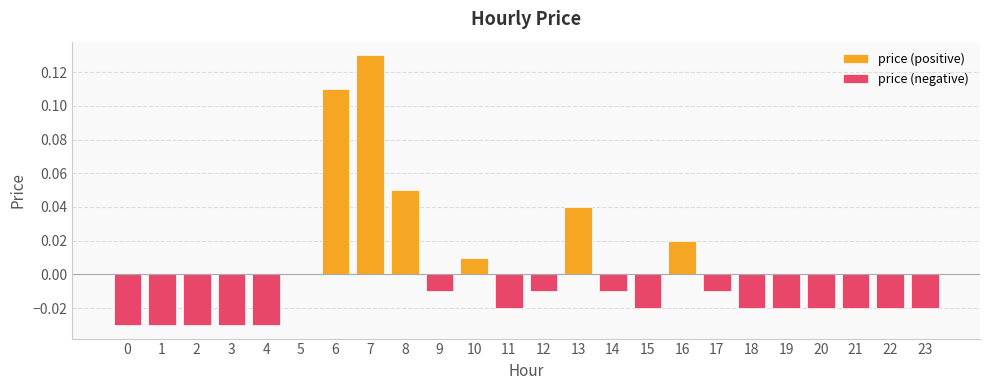

Which label corresponds to the largest value in the chart?

7